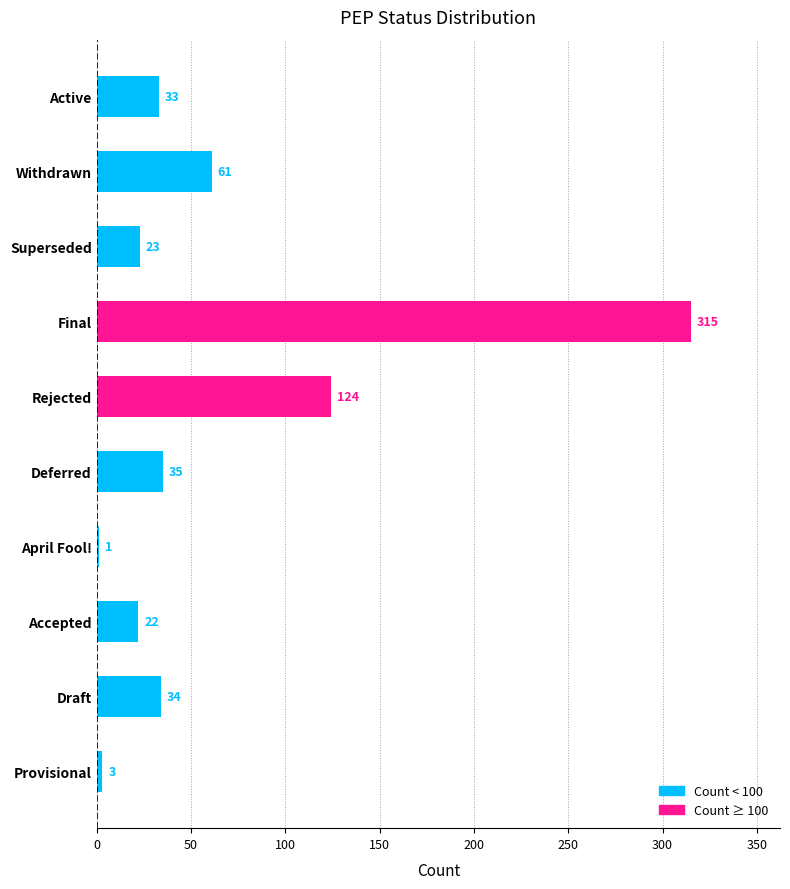

Count the number of categories in the chart.

10